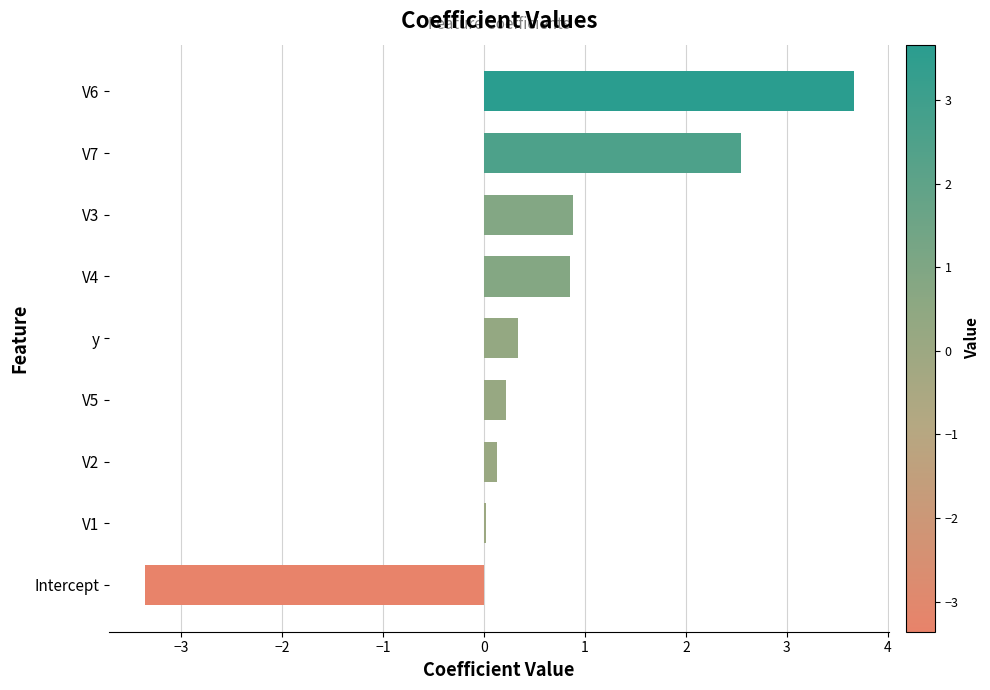

The value at Intercept is -5.0. True or false?

False